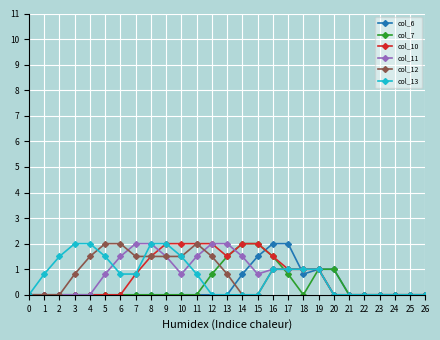

Is it true that col_7 equals -1.0 at 11?

False